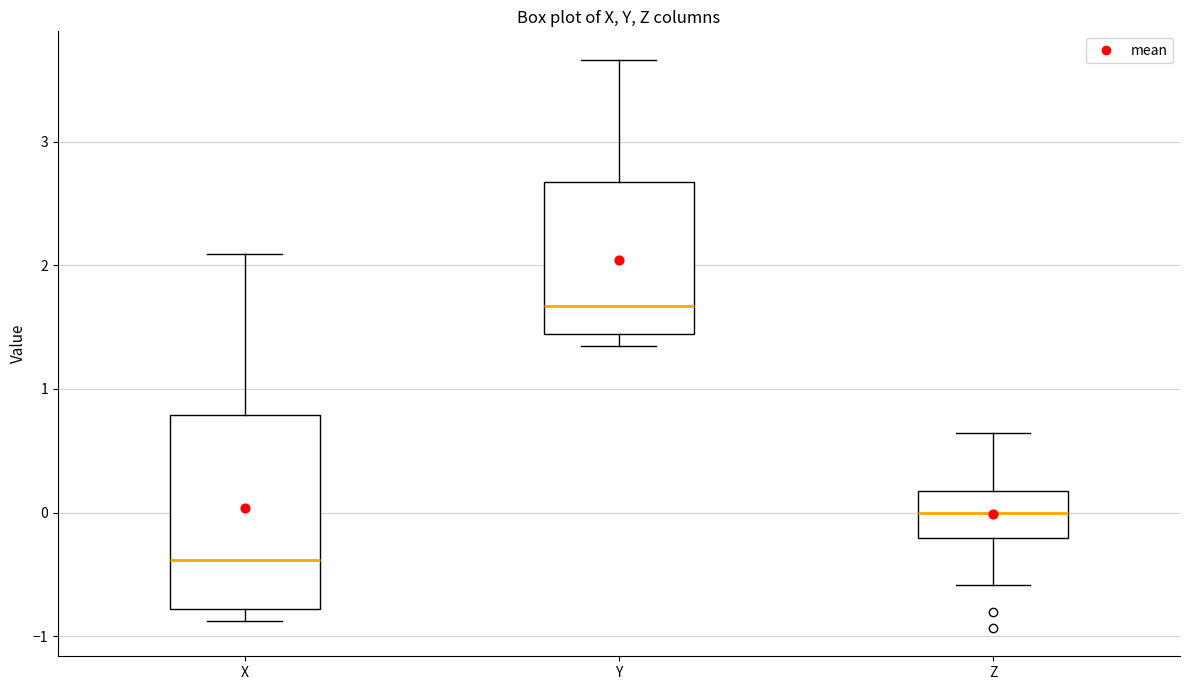

Where does the lower whisker of the box for Z end on the y-axis? The values are not printed on the chart, so give them approximately, as read against the axis.

-0.6